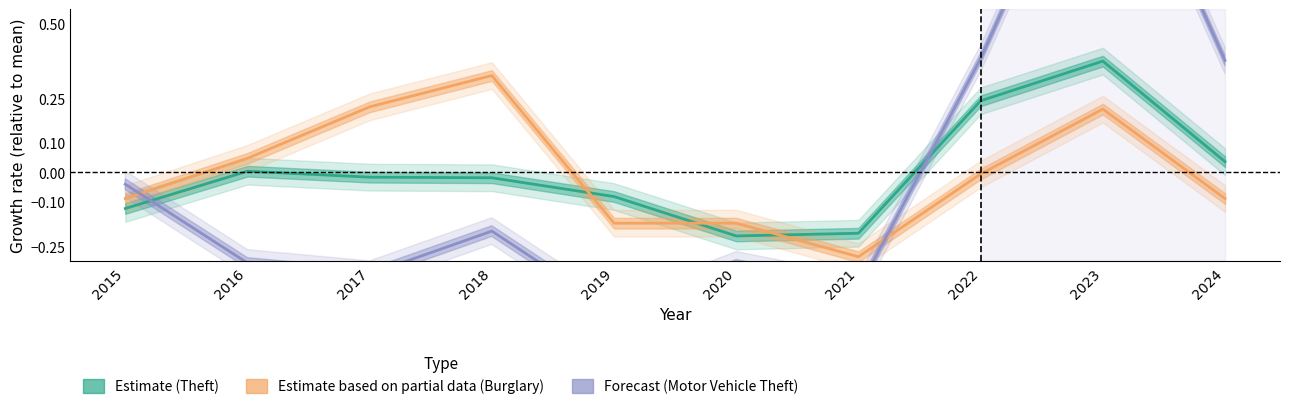

How many intersections are there between Theft and Motor Vehicle Theft?

2